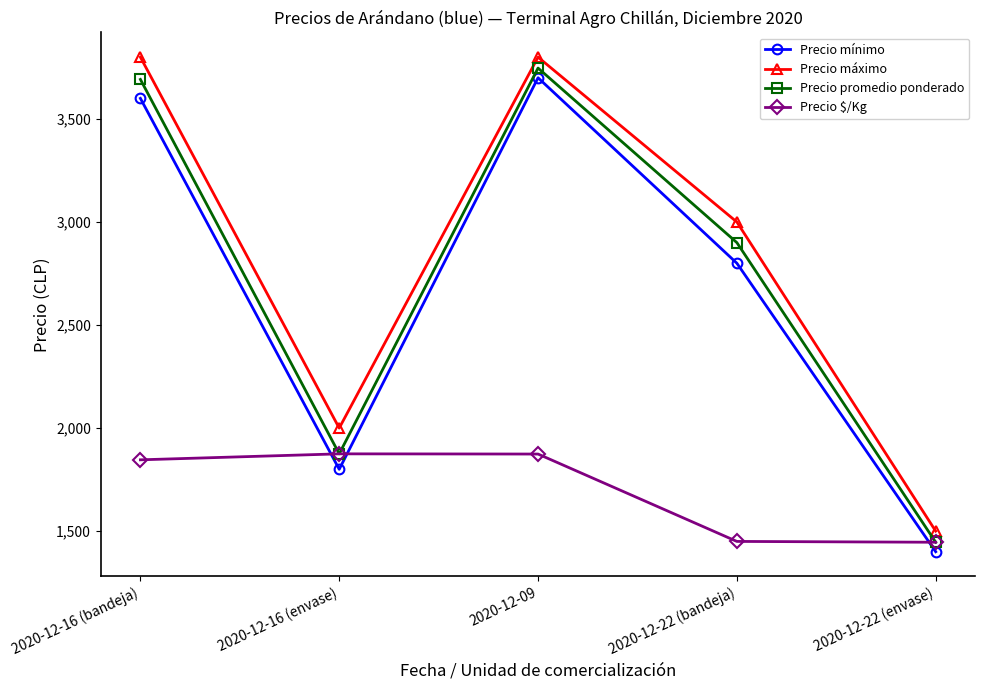

List the series in order of their peak value, highest first.

Precio máximo, Precio promedio ponderado, Precio mínimo, Precio $/Kg